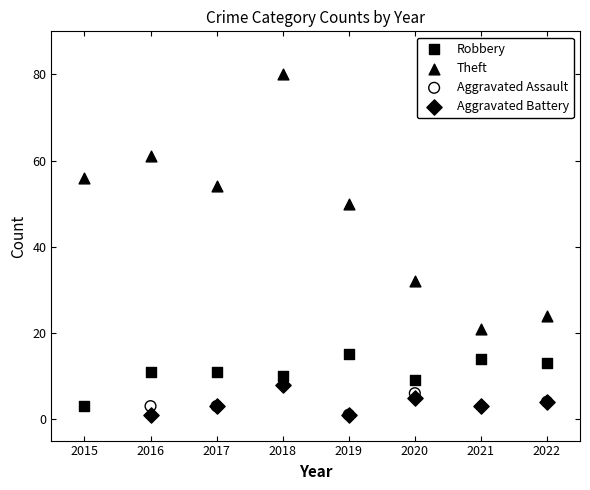

Which series has the widest spread of Y values?

Theft